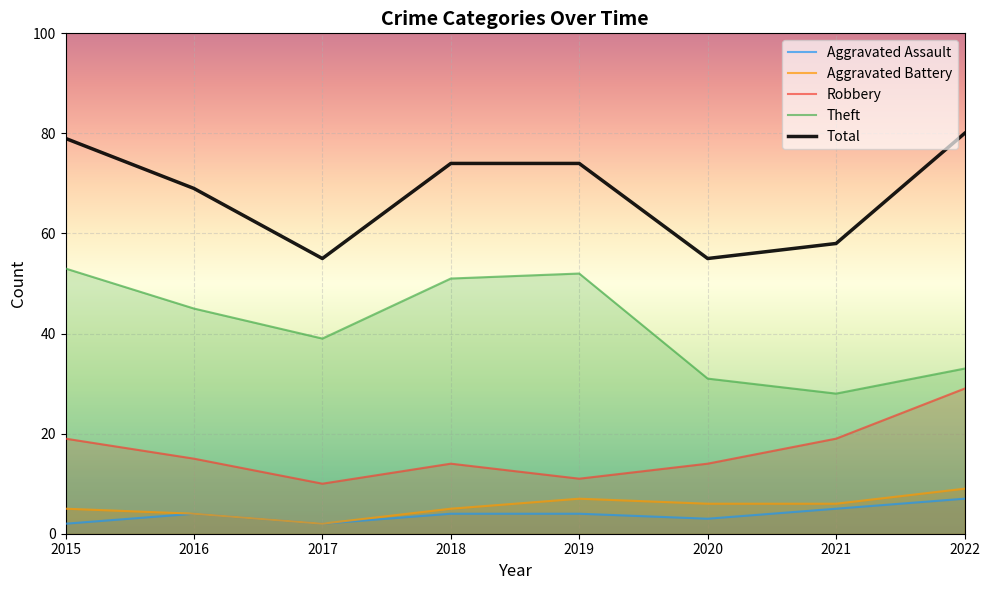

Rank the series at 2016 from highest to lowest value.

Total, Theft, Robbery, Aggravated Assault, Aggravated Battery